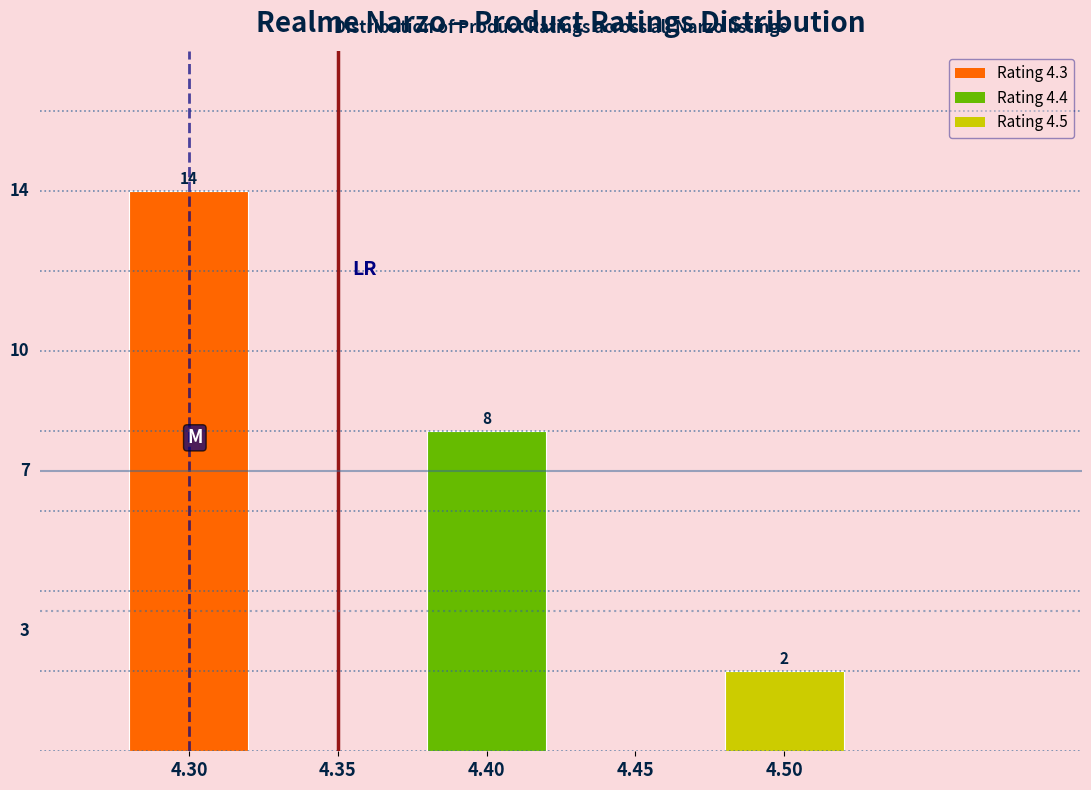

Reading right to left, list all the values displayed in this chart.

4.50=2	4.40=8	4.30=14